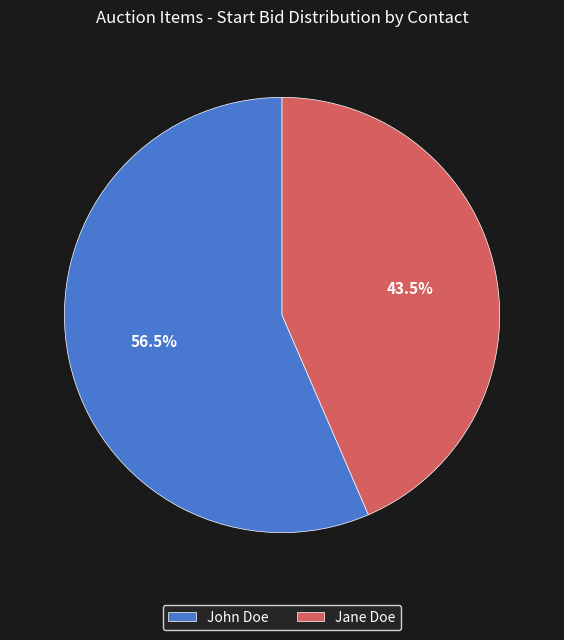

How many segments does this pie chart have?

2